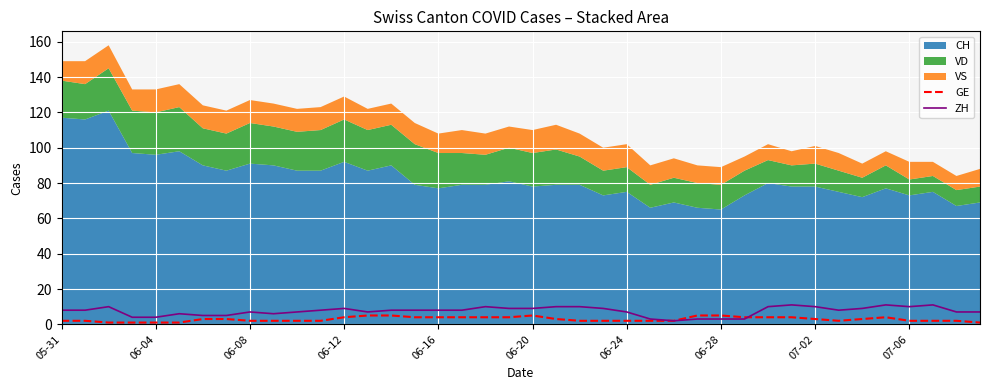

Does the chart display data point markers on the line(s)?

No